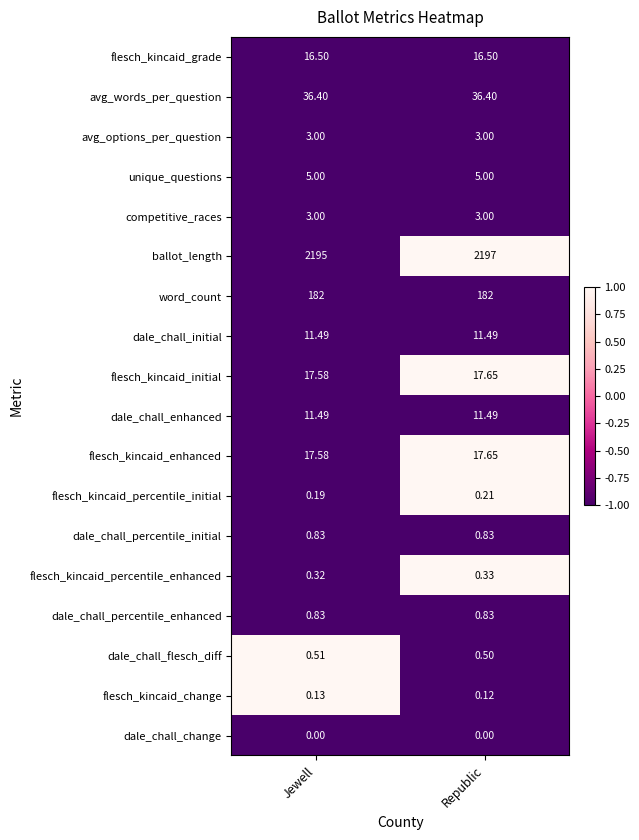

At which category is the sum across all series the highest?

Republic